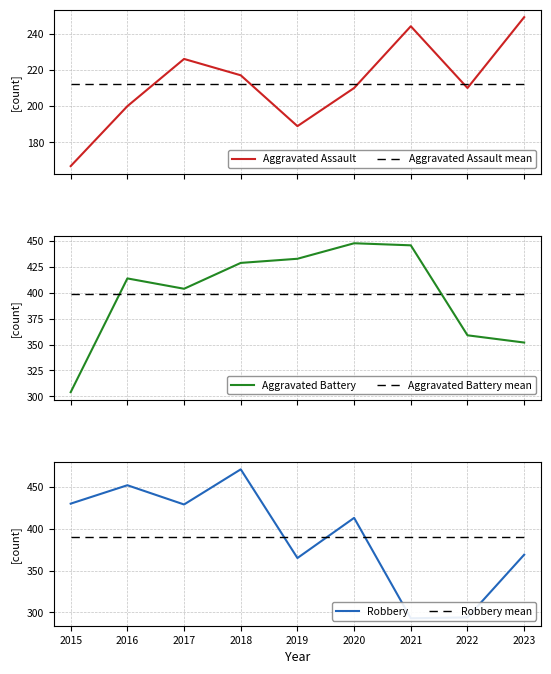

At which category is the sum across all series the highest?

2018